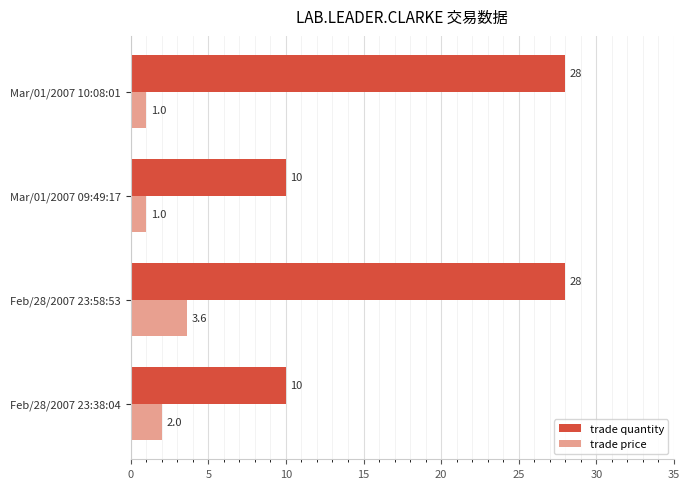

Is the value of trade quantity at Mar/01/2007 10:08:01 greater than the value of trade price at Mar/01/2007 10:08:01?

Yes